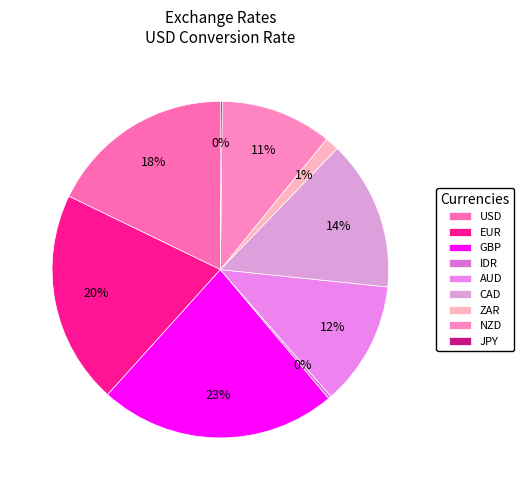

Between JPY and EUR, which is larger?

EUR